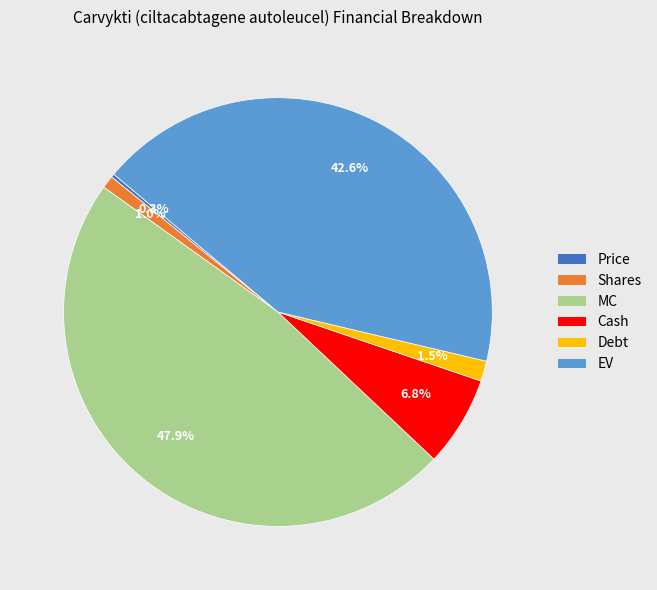

Is there any slice that represents more than half of the pie?

No